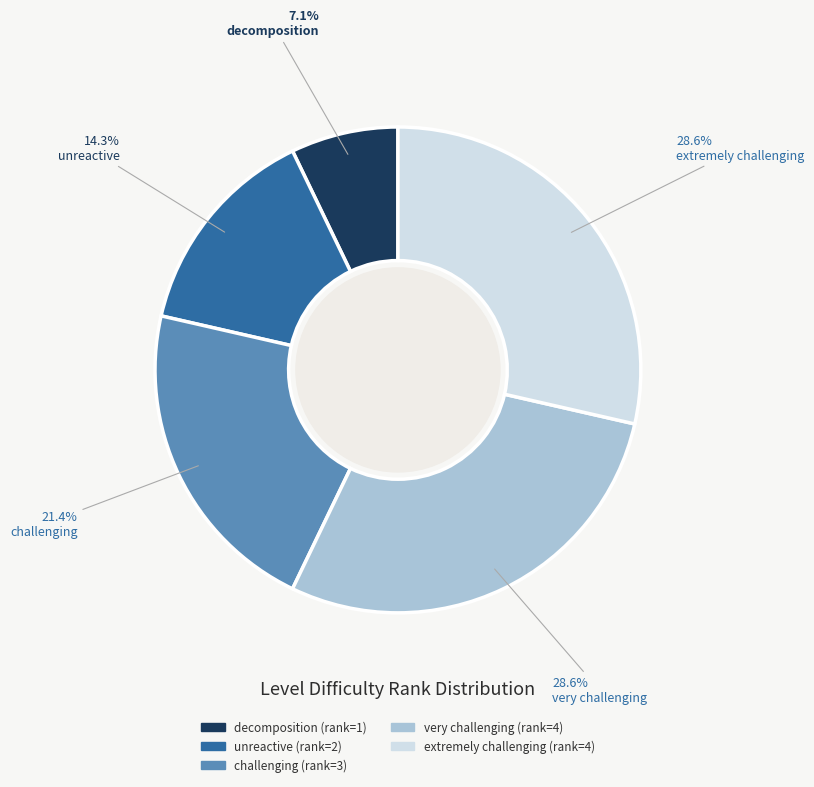

Does very challenging account for over 50% of the chart?

No